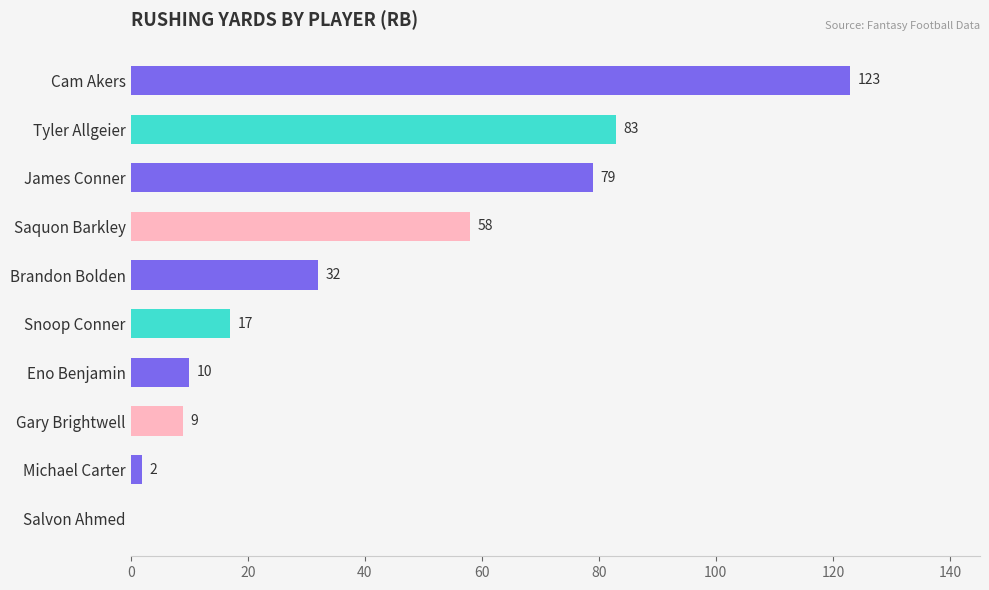

The chart shows a value of 31 at James Conner. True or false?

False